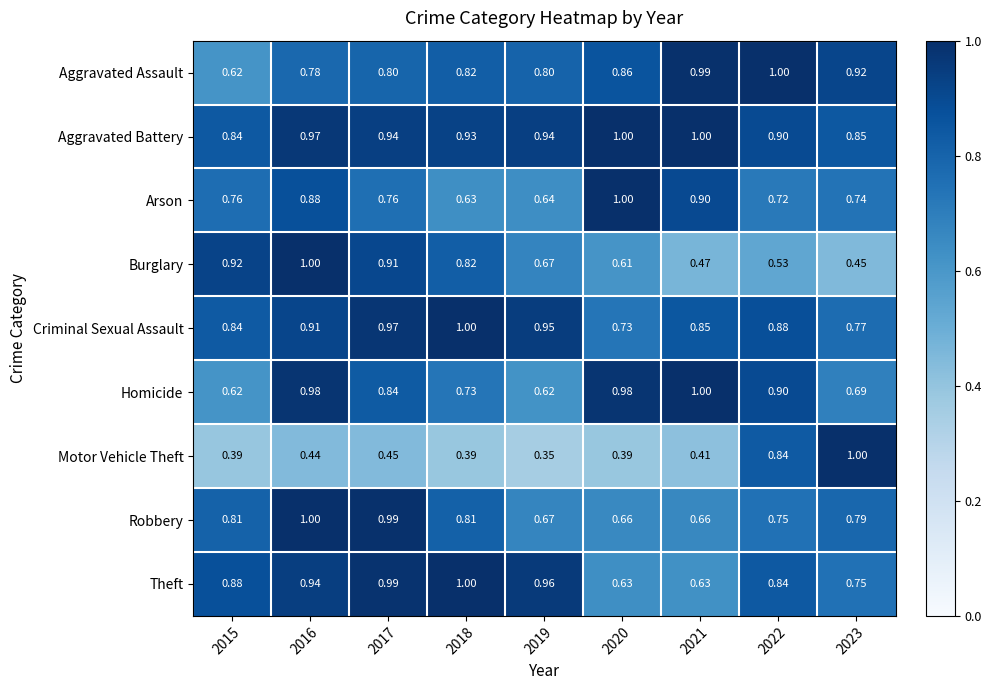

Which series has the widest spread of values?

Motor Vehicle Theft